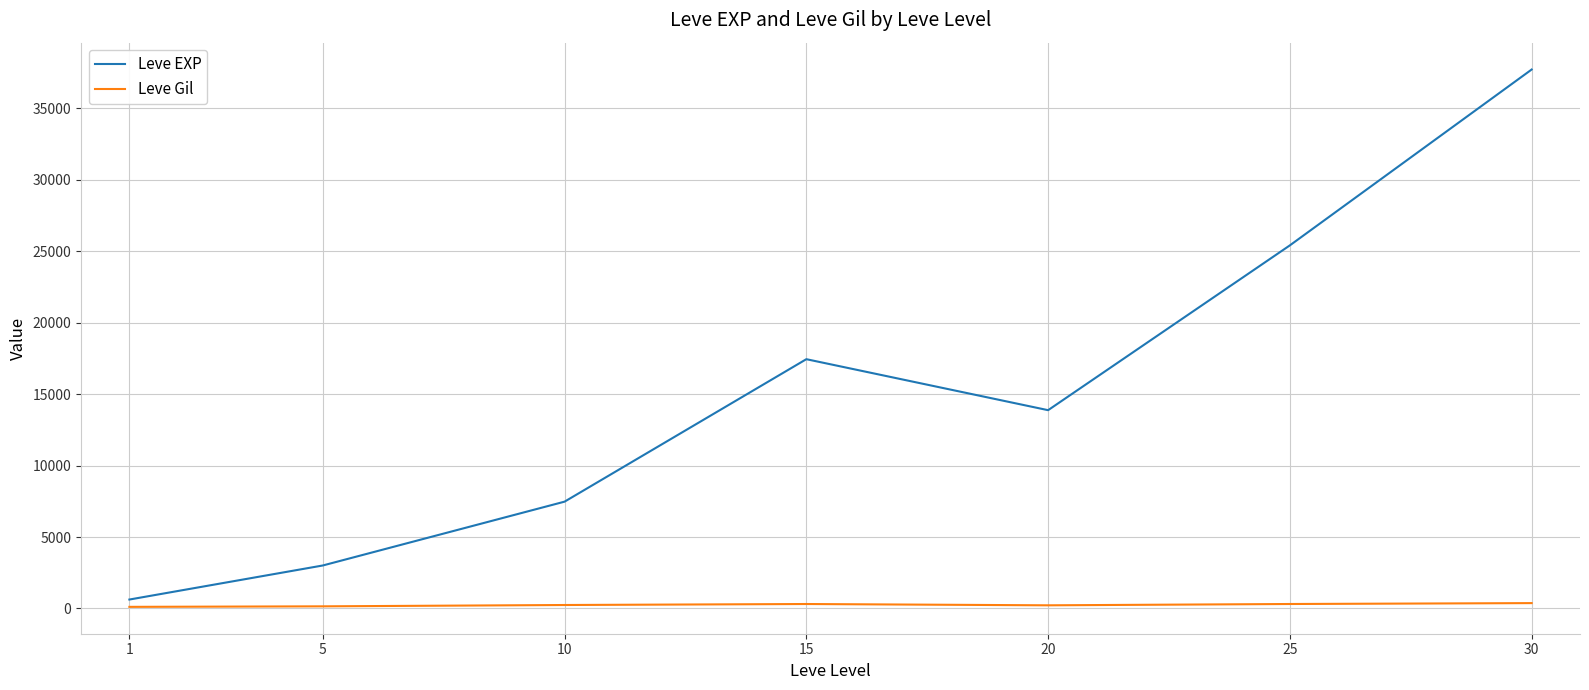

Is this an area chart (filled region under the line)?

No